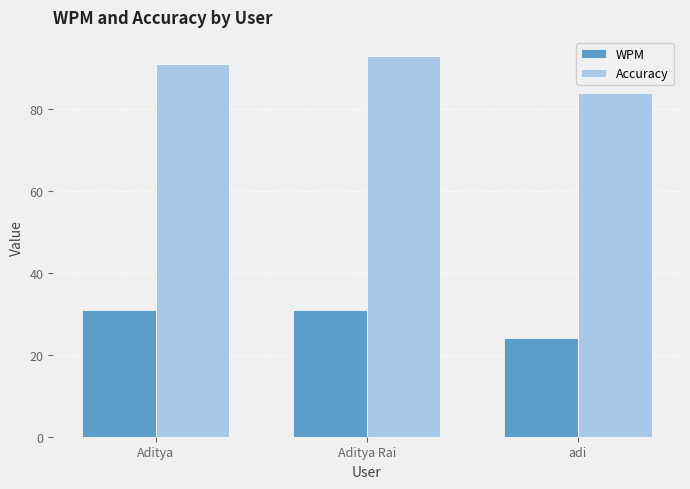

What is the value of the WPM bar at the 3rd from the left?

24